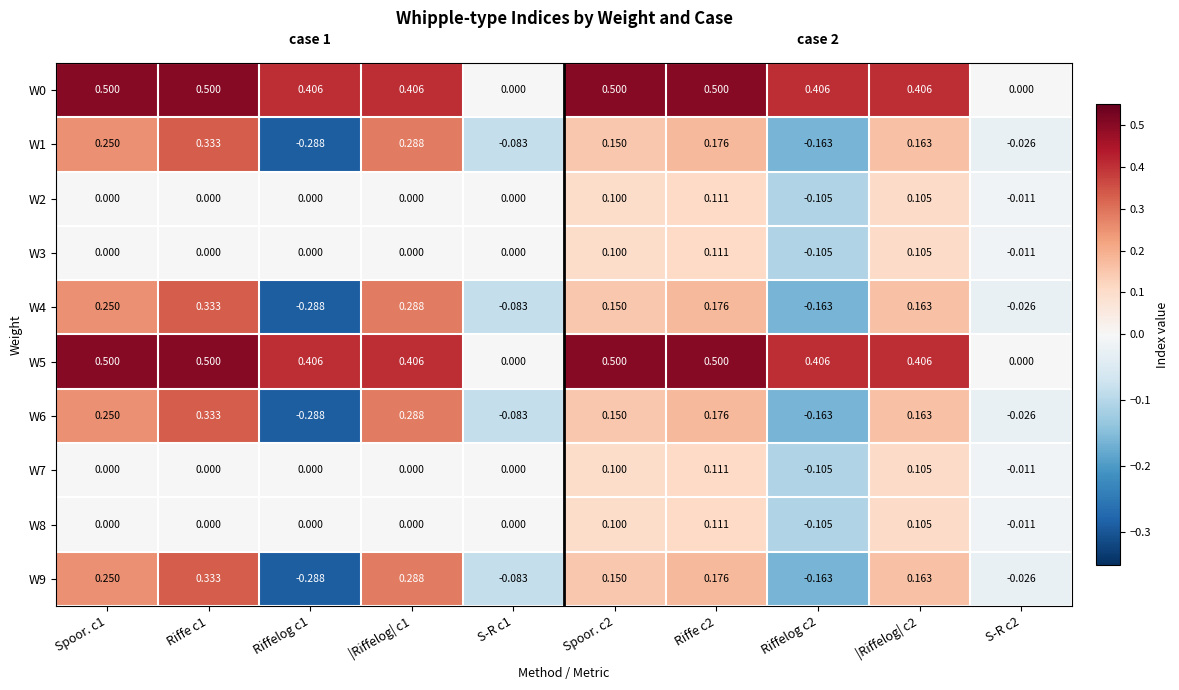

Is the value of W5 at |Riffelog| c1 greater than the value of W7 at |Riffelog| c2?

Yes